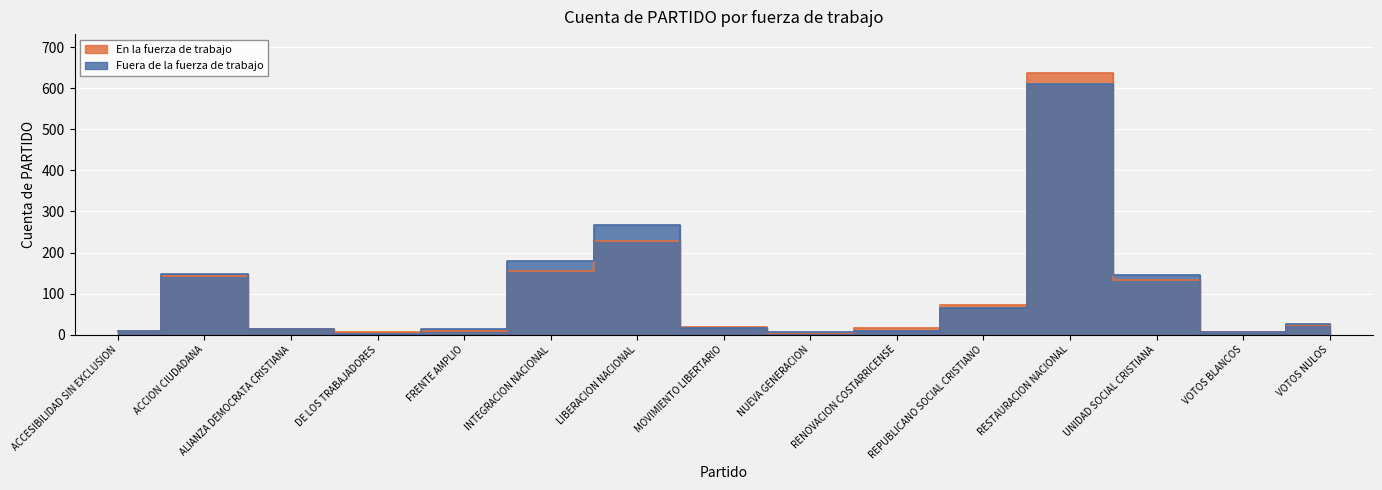

Reading left to right, what are all the values shown in this chart?

En la fuerza de trabajo: 10	142	15	6	9	156	228	19	5	17	73	636	134	7	24
Fuera de la fuerza de trabajo: 9	149	15	2	15	180	266	16	7	10	64	609	146	6	25